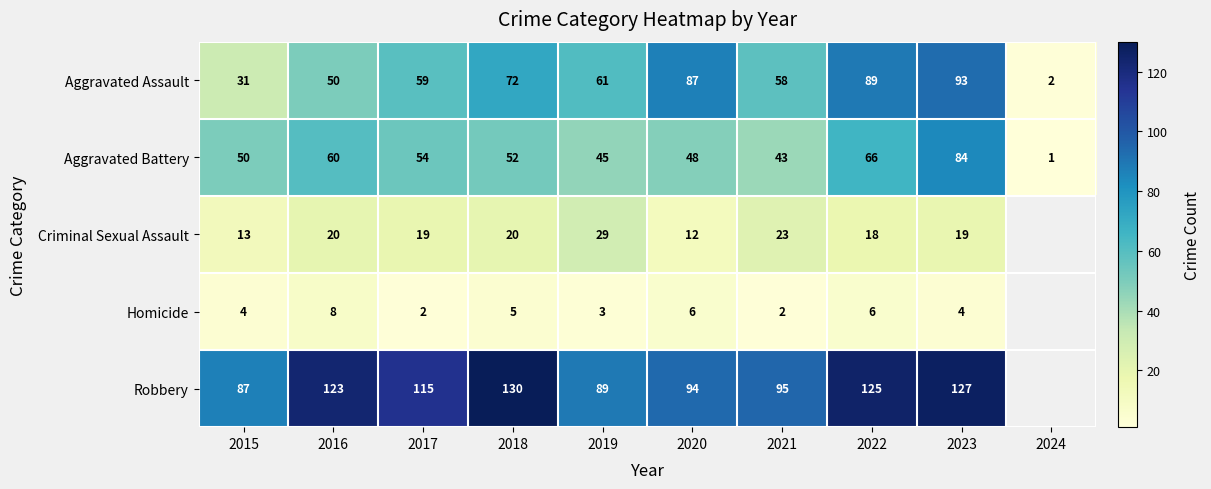

At 2015, list the series in order from smallest to largest.

Homicide, Criminal Sexual Assault, Aggravated Assault, Aggravated Battery, Robbery